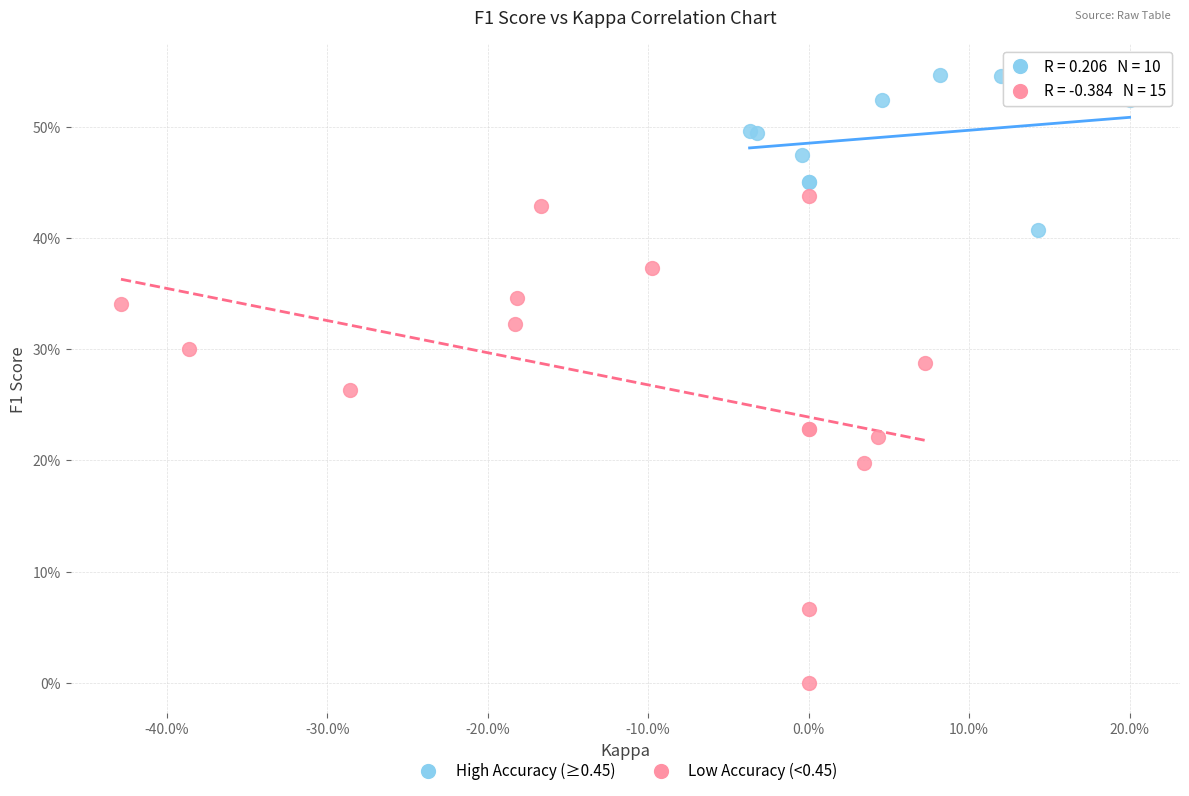

Which series reaches the minimum Y coordinate?

Low Accuracy (<0.45)